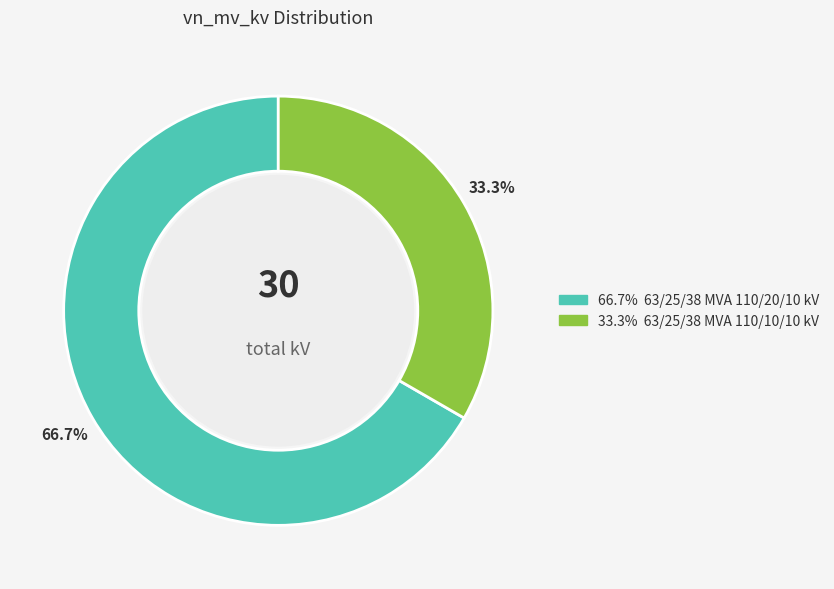

Count the number of slices in the pie.

2